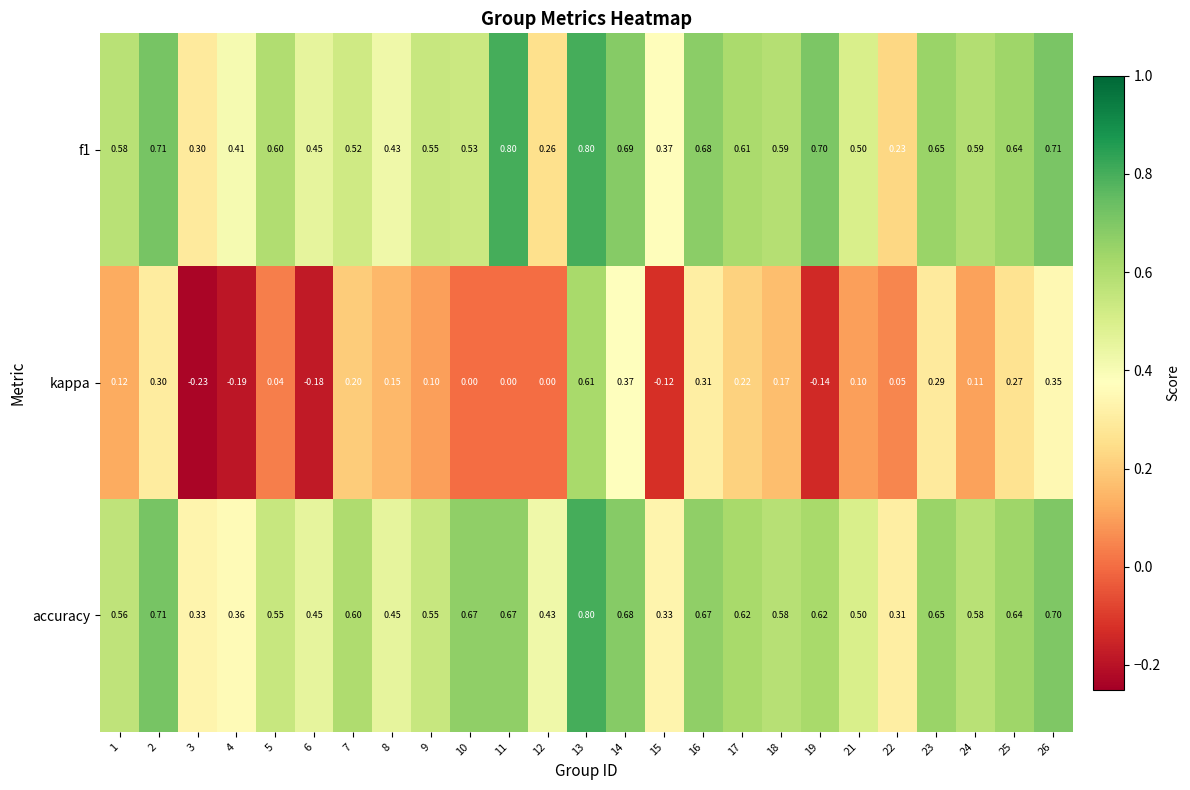

What is the maximum value shown in the chart?

0.8